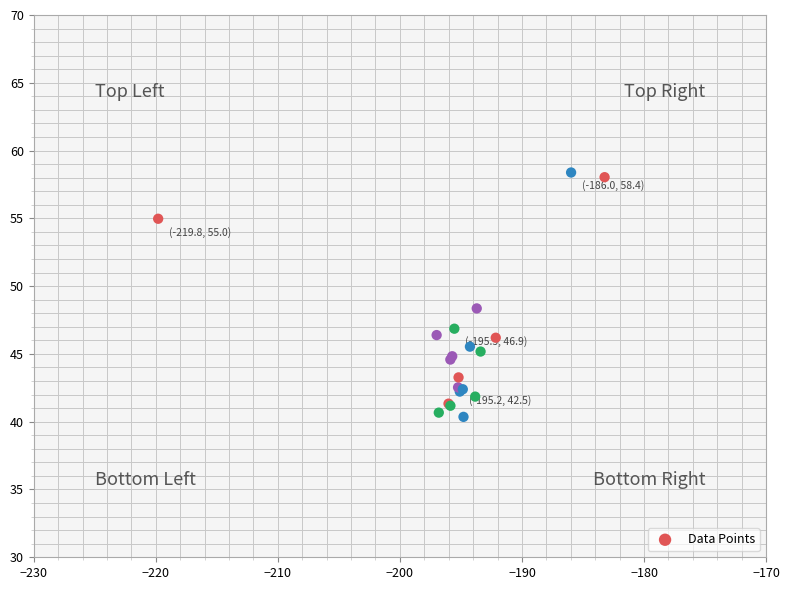

What Y value in the scatter plot is closest to 49?

48.4